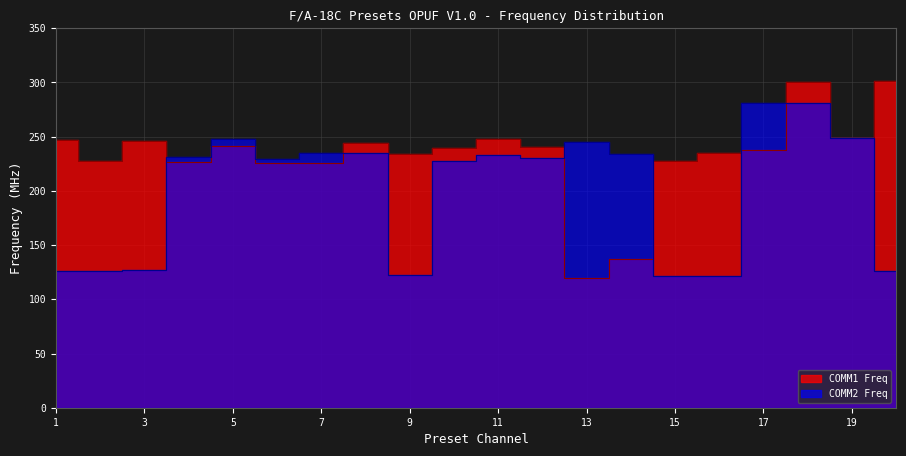

Between 12 and 14, which is larger?

12